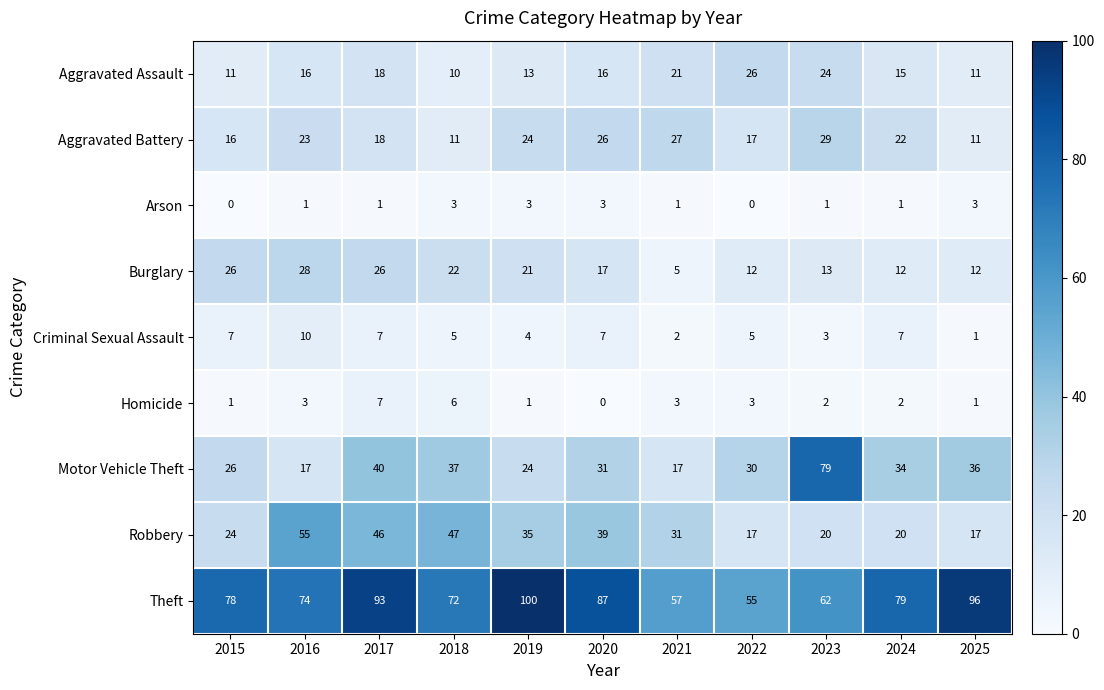

What is the sum of the Criminal Sexual Assault values at 2024 and 2018?

12